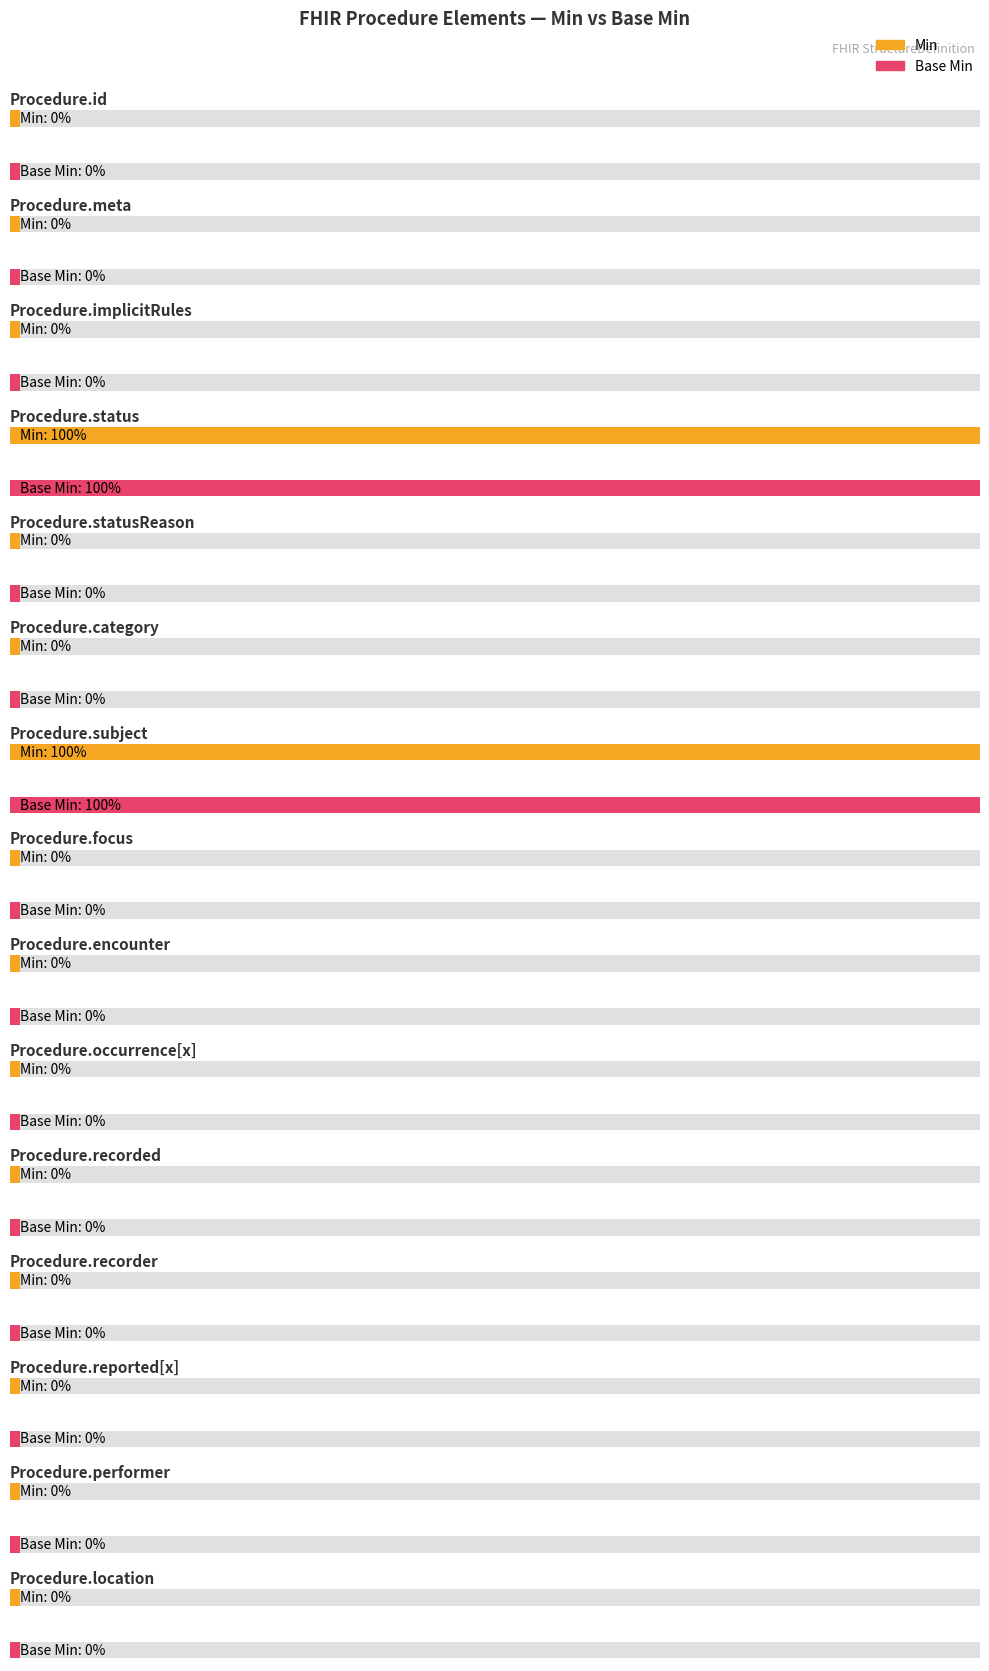

How many groups of bars are there?

15